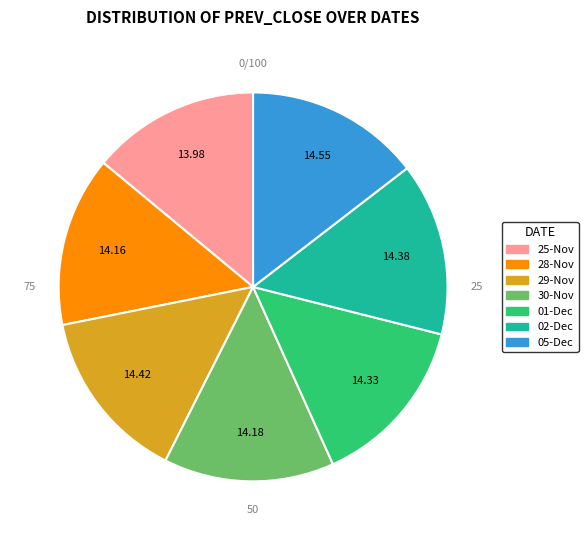

To the nearest percent, what is the average slice percentage?

14%